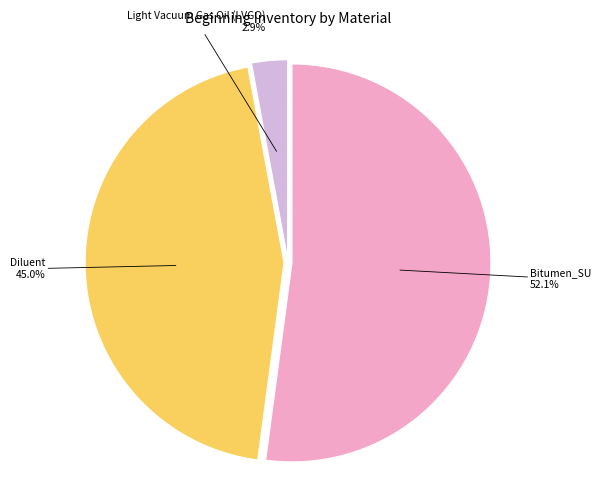

Do Bitumen_SU and Diluent together represent more than half of the pie?

Yes